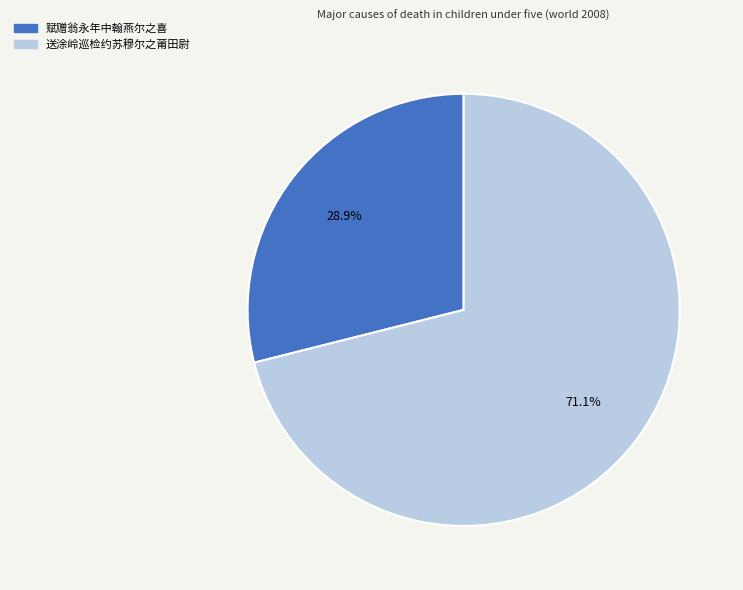

Count the number of slices in the pie.

2